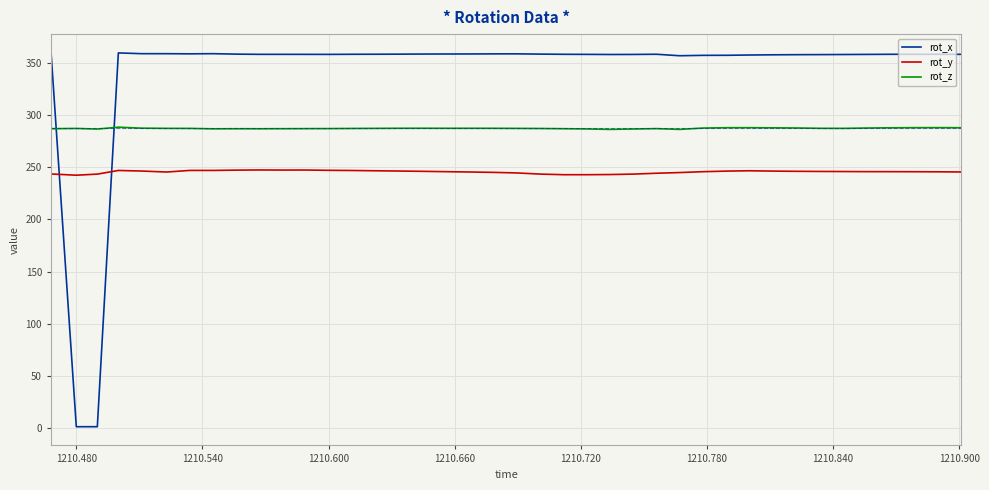

What is the maximum value for rot_z?

288.5